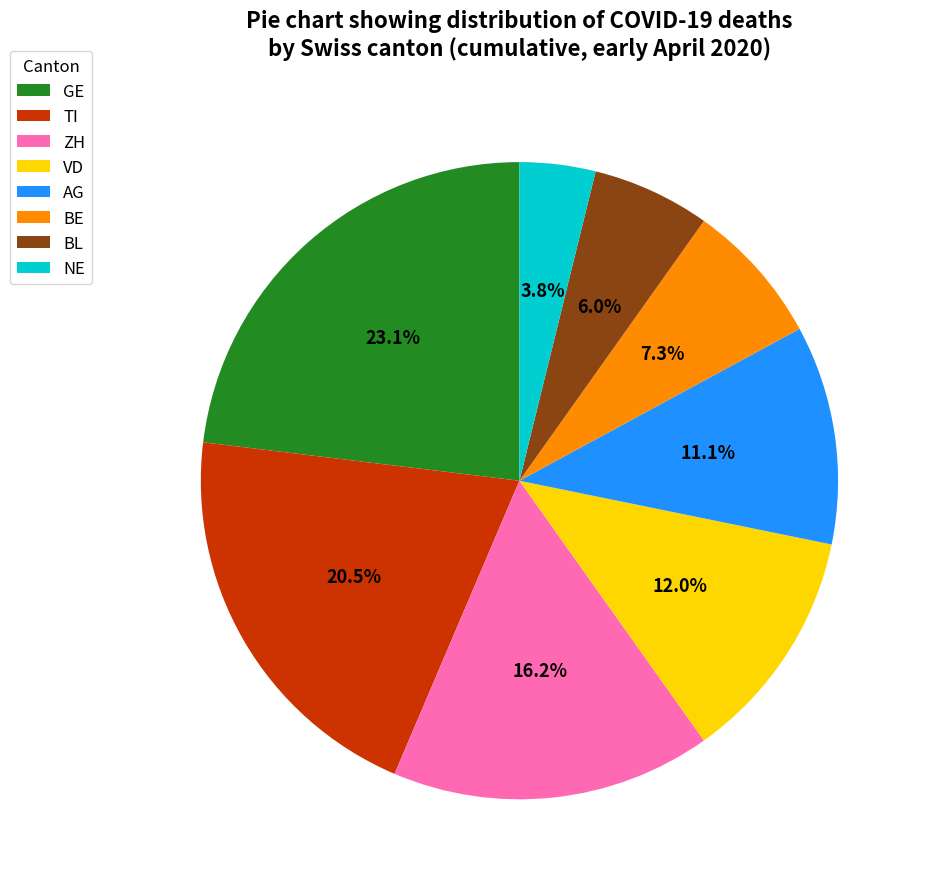

What is the ratio of the value at TI to the value at ZH?

1.3